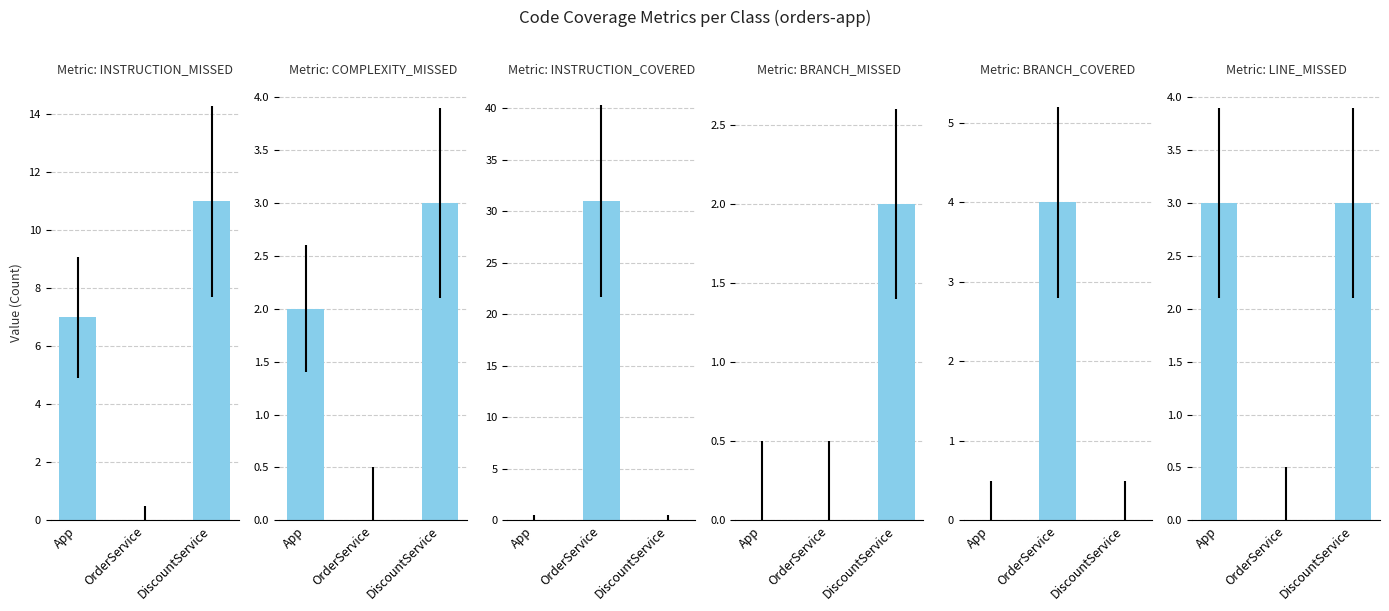

What is the total value across all series at OrderService?

35